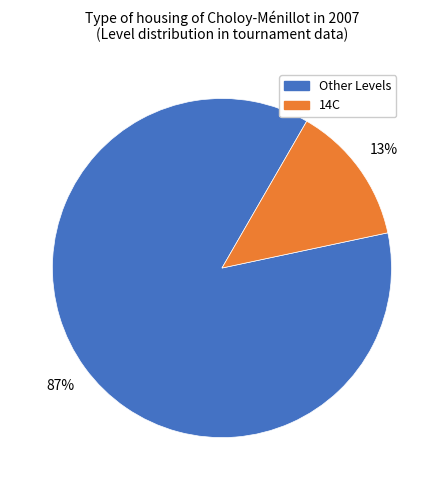

Is there any slice that represents more than half of the pie?

Yes